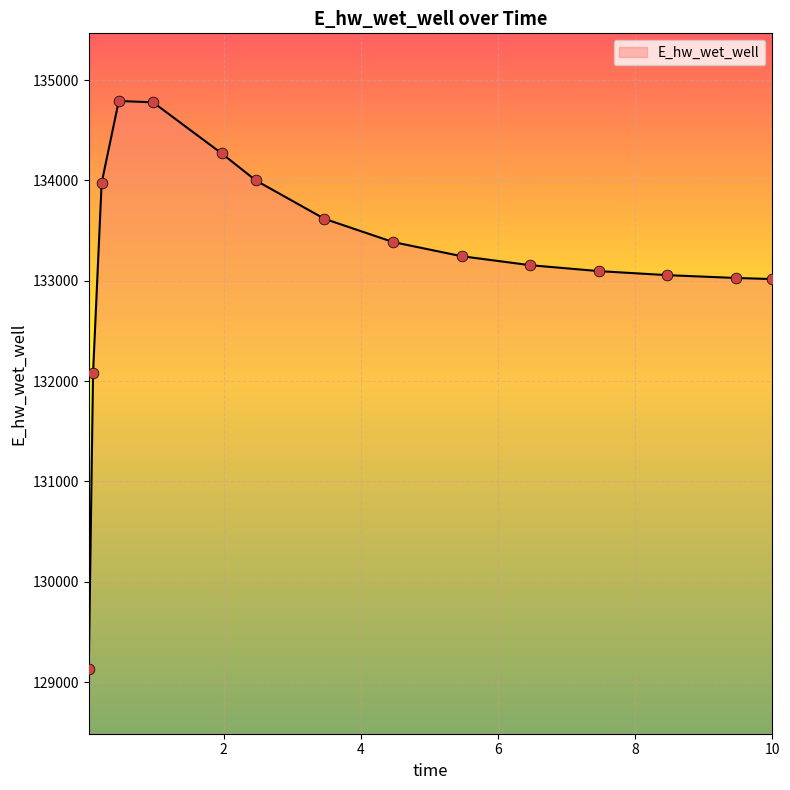

What is the difference between the maximum and minimum values?

5660.2